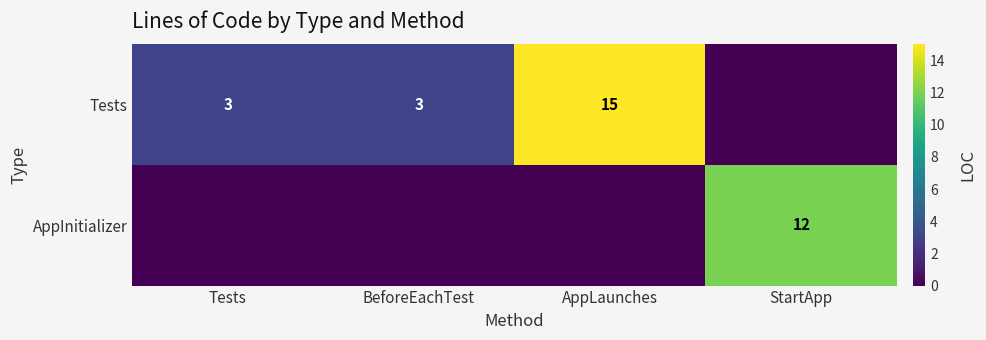

The value of Tests at AppLaunches is 15. True or false?

True